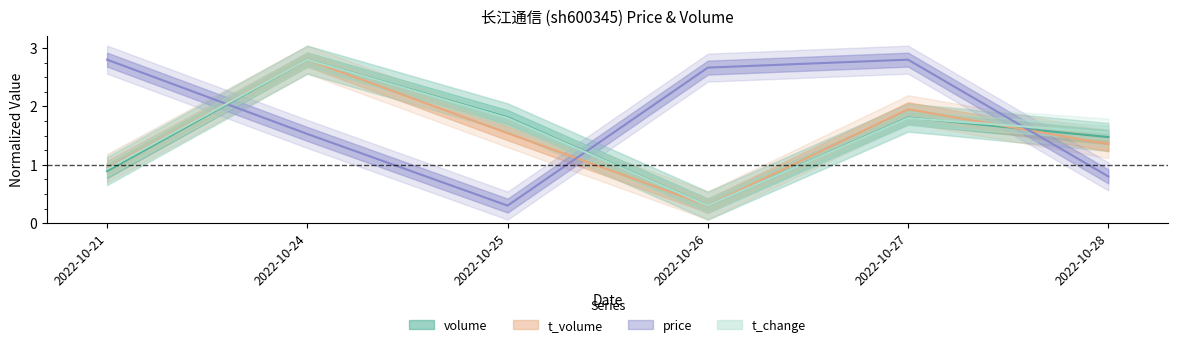

Between 2022-10-27 and 2022-10-21, which is larger?

2022-10-27